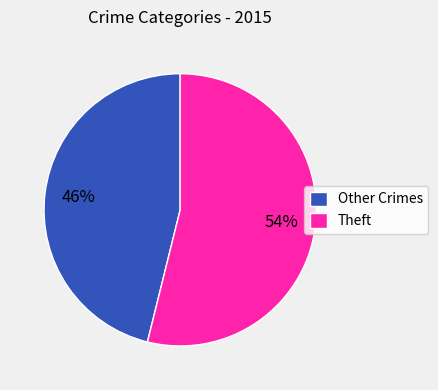

The Theft slice represents 46% of the pie. True or false?

False